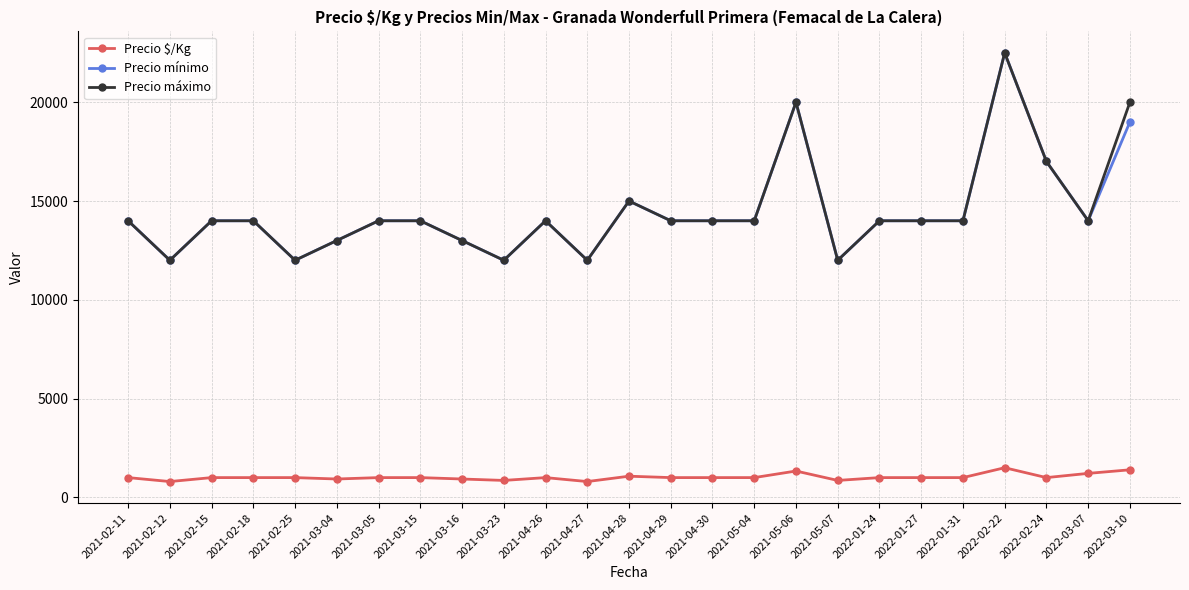

At which label is Precio máximo closest to 17250?

2022-02-24